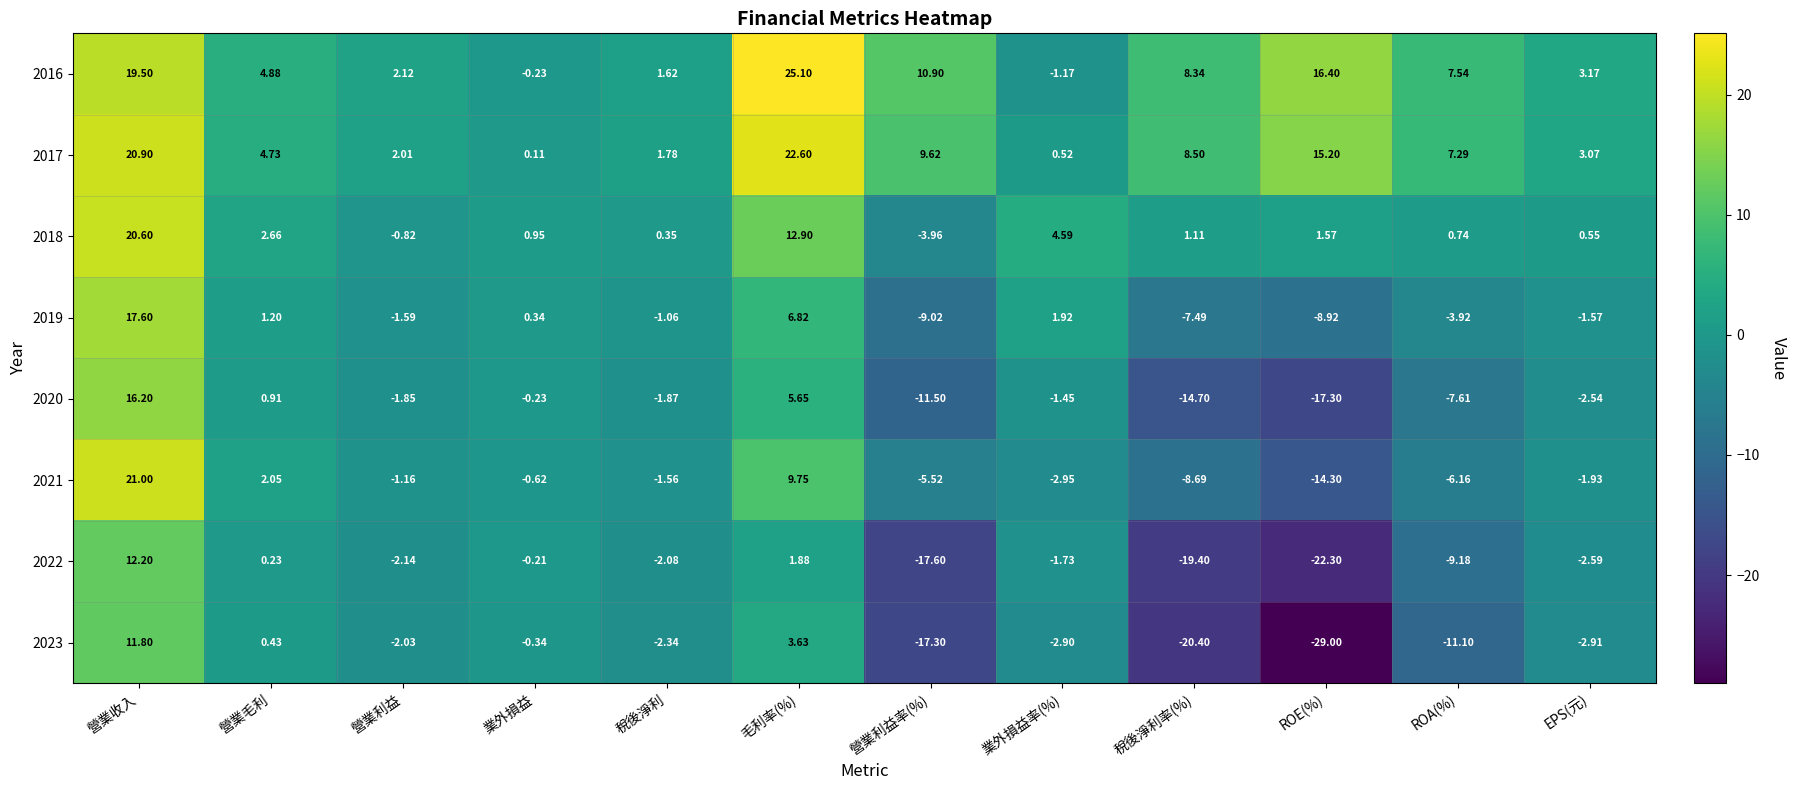

Where does the 2019 series first go above -1?

營業收入